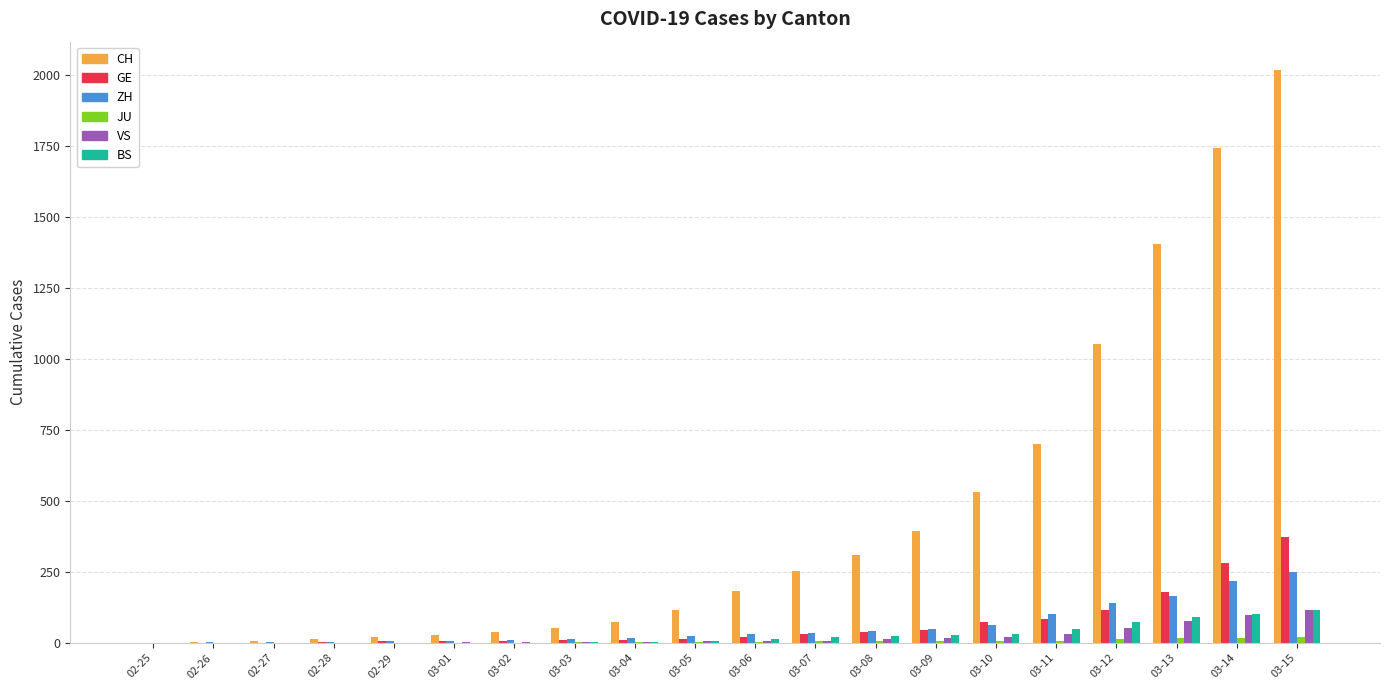

What is the sum of all VS values?

455